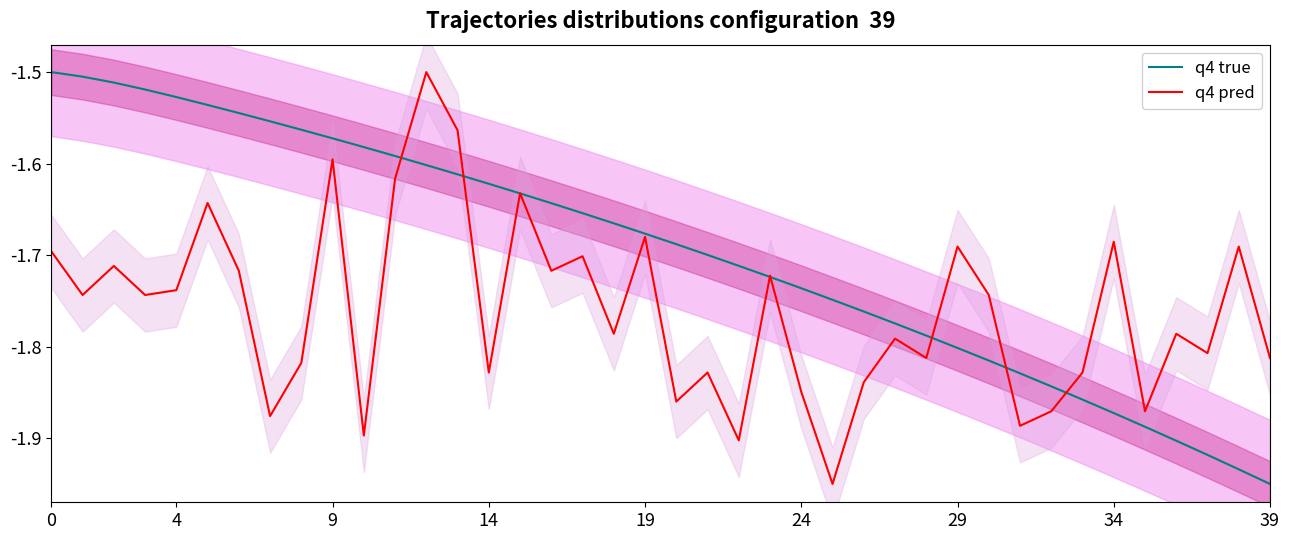

Is the value of q4 pred at 32 greater than the value of q4 true at 14?

No